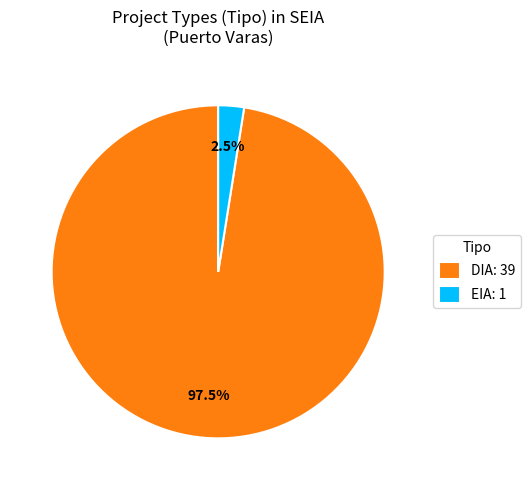

Is DIA the majority of the pie?

Yes